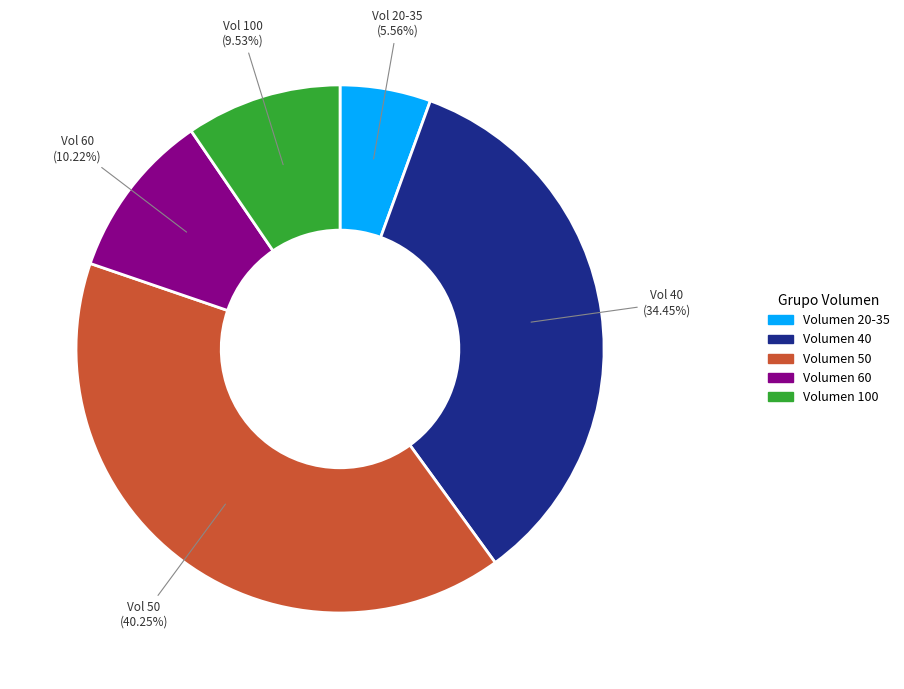

Does any single category account for the majority?

No